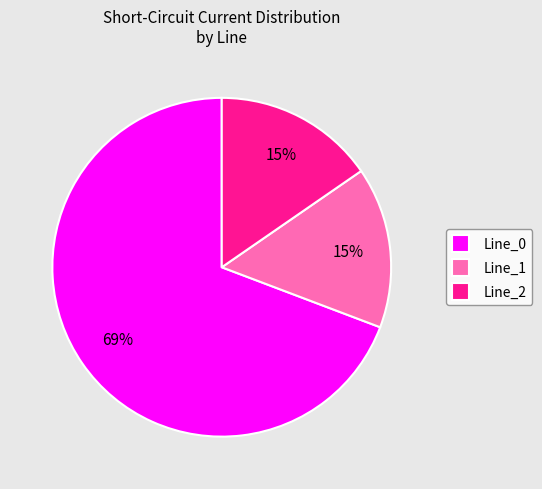

Does any single category account for the majority?

Yes